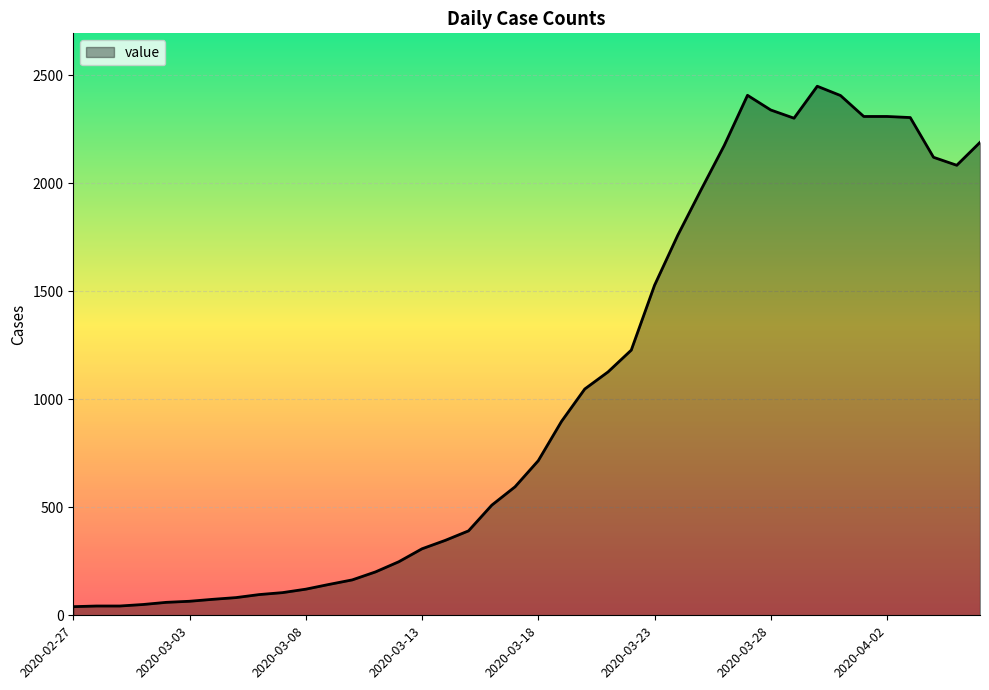

What is the greatest value displayed?

2450